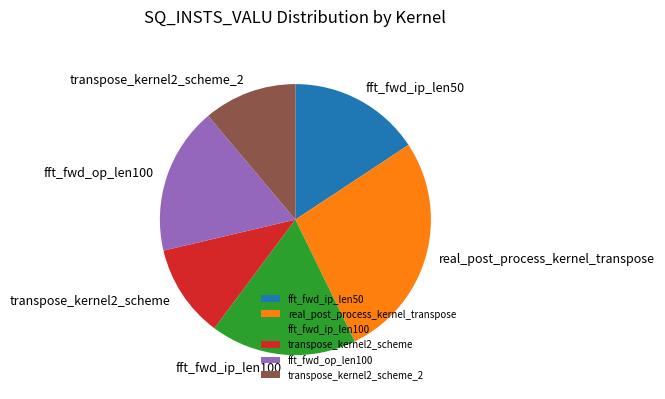

Which slice is the largest?

real_post_process_kernel_transpose